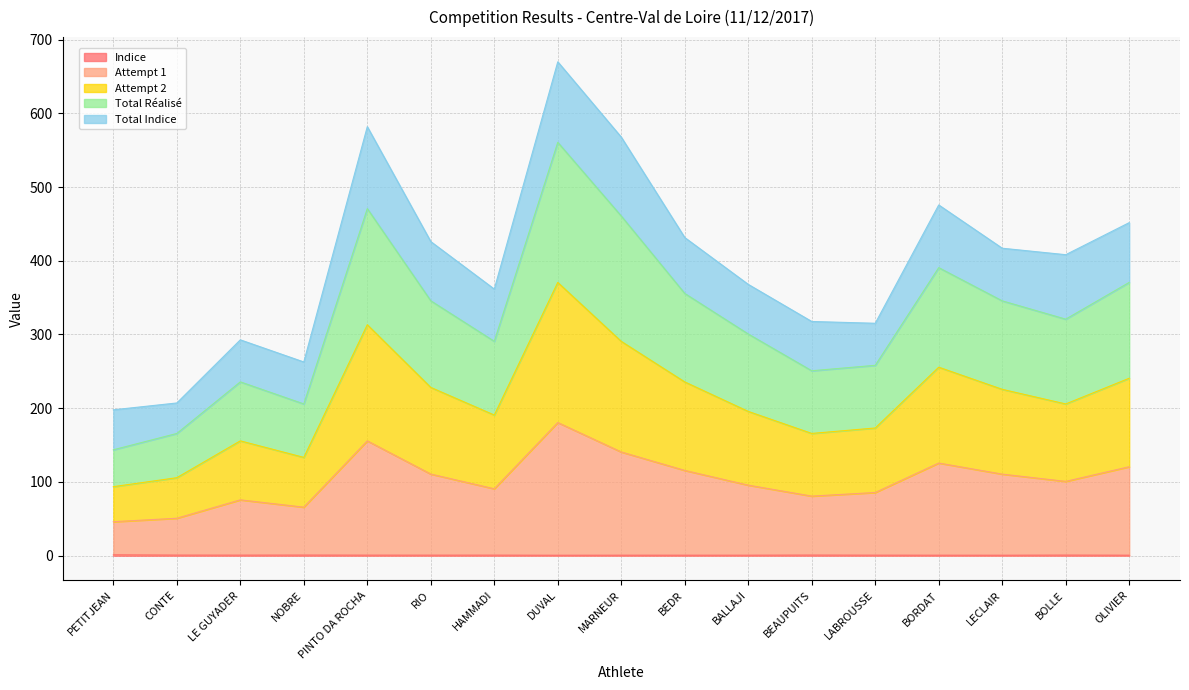

At how many categories does at least one series exceed 469?

4